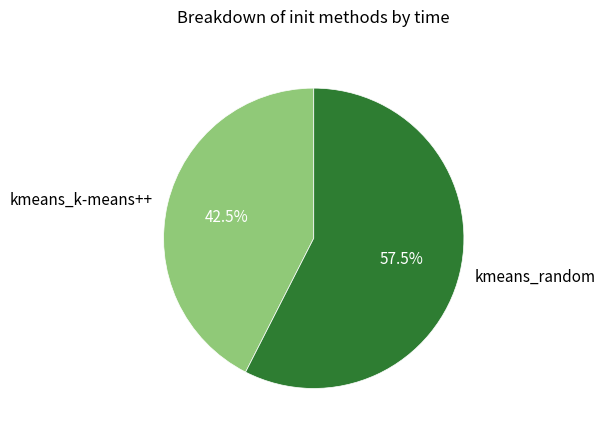

Which has a higher value, kmeans_random or kmeans_k-means++?

kmeans_random